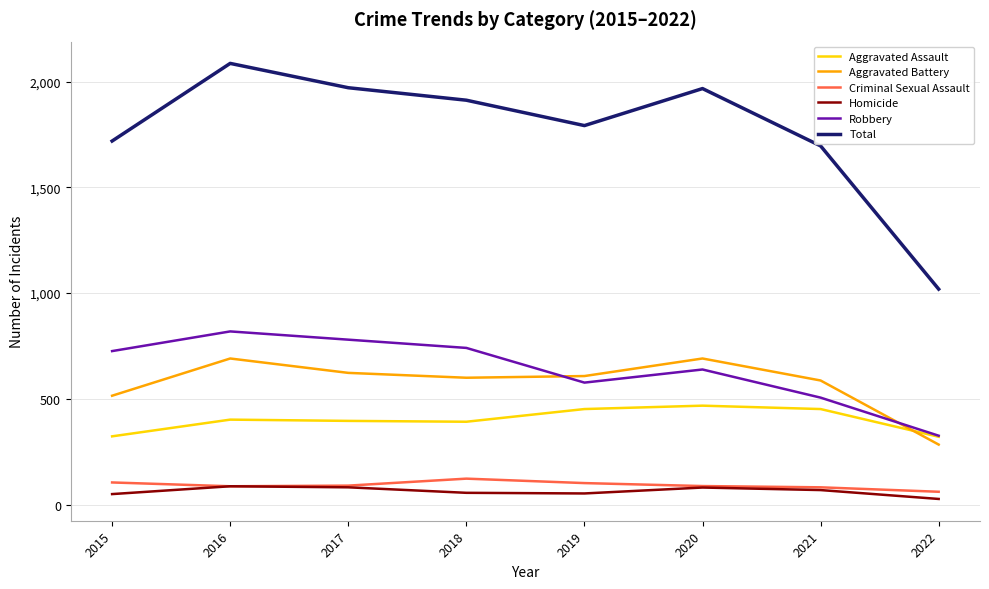

At how many categories does at least one series exceed 1754?

5